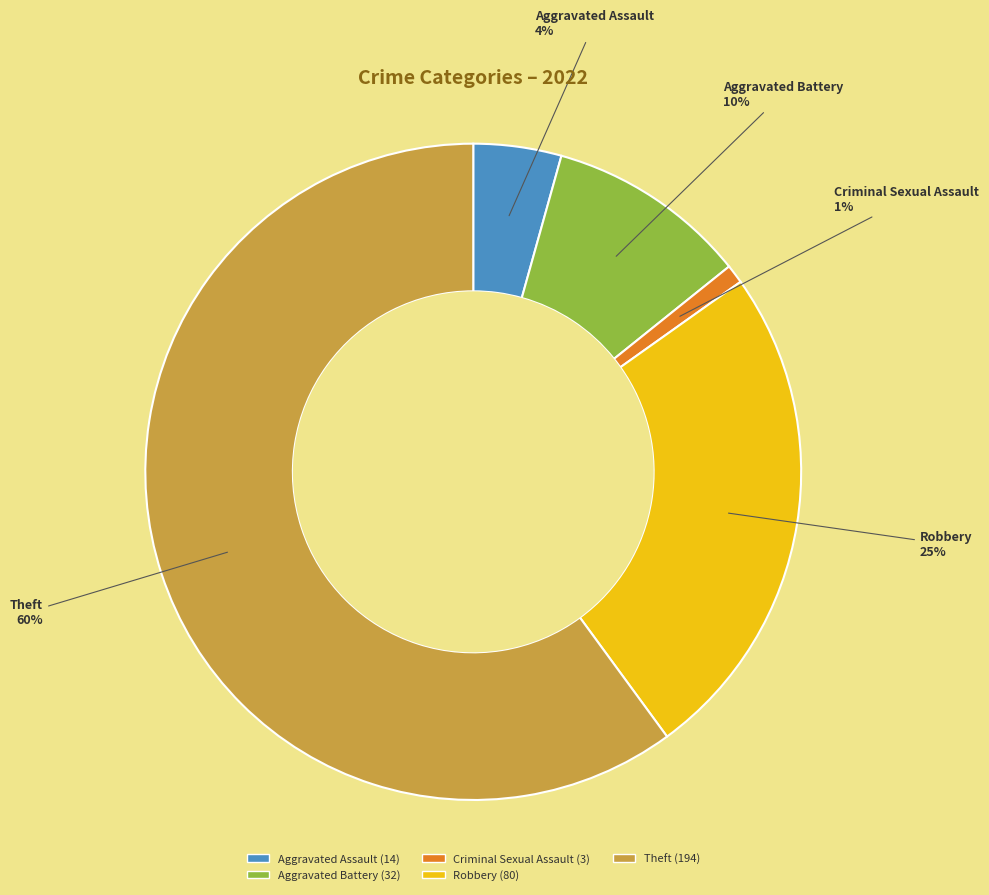

To the nearest percent, what is the average slice percentage?

20%